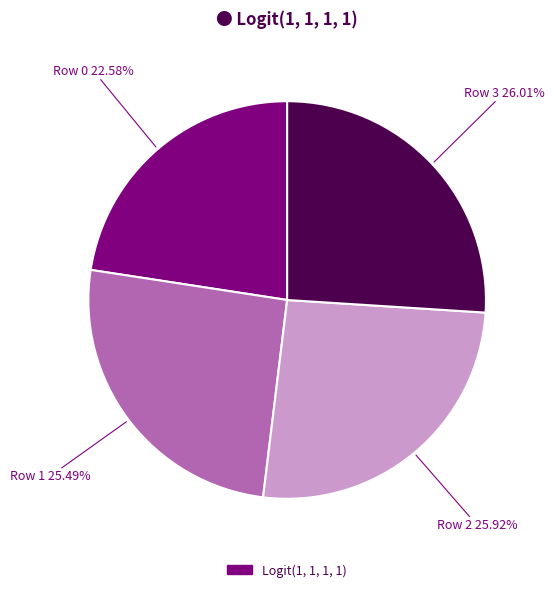

Does any single category account for the majority?

No